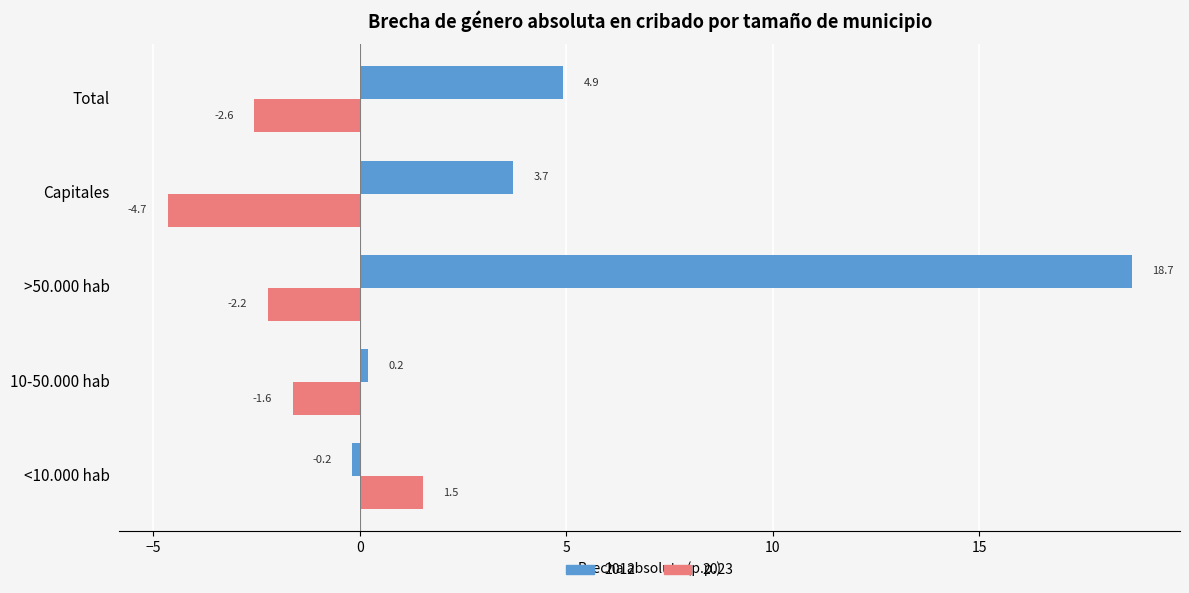

Is it true that 2023 equals -1.1 at >50.000 hab?

False